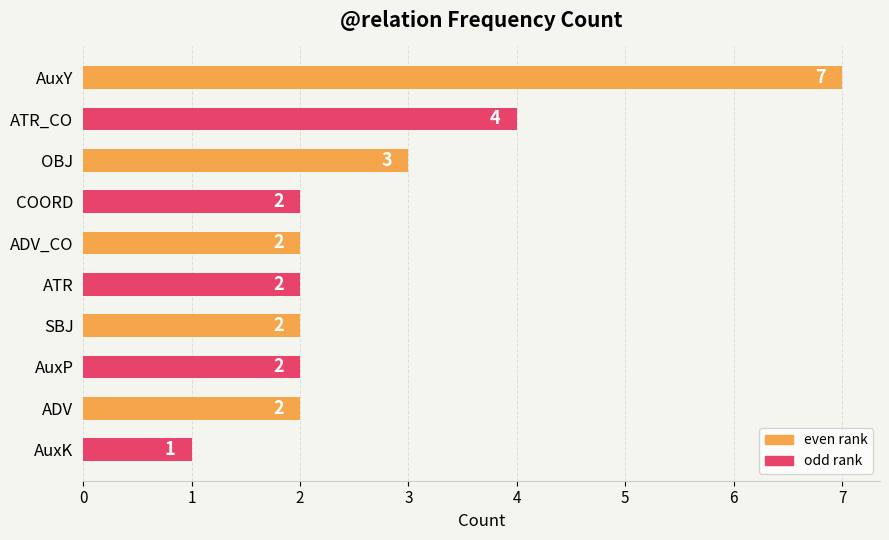

What is the ratio of the value at SBJ to the value at AuxK?

2.0